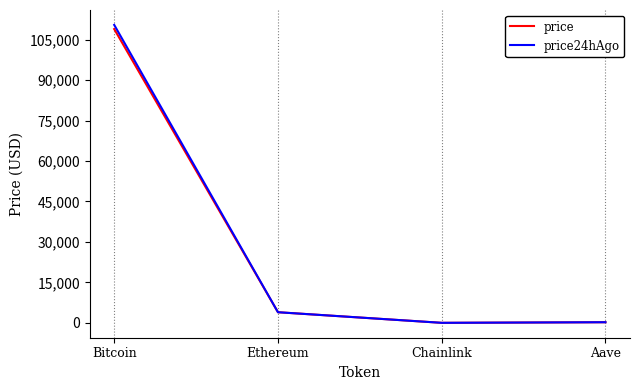

What is the greatest value displayed?

110454.0